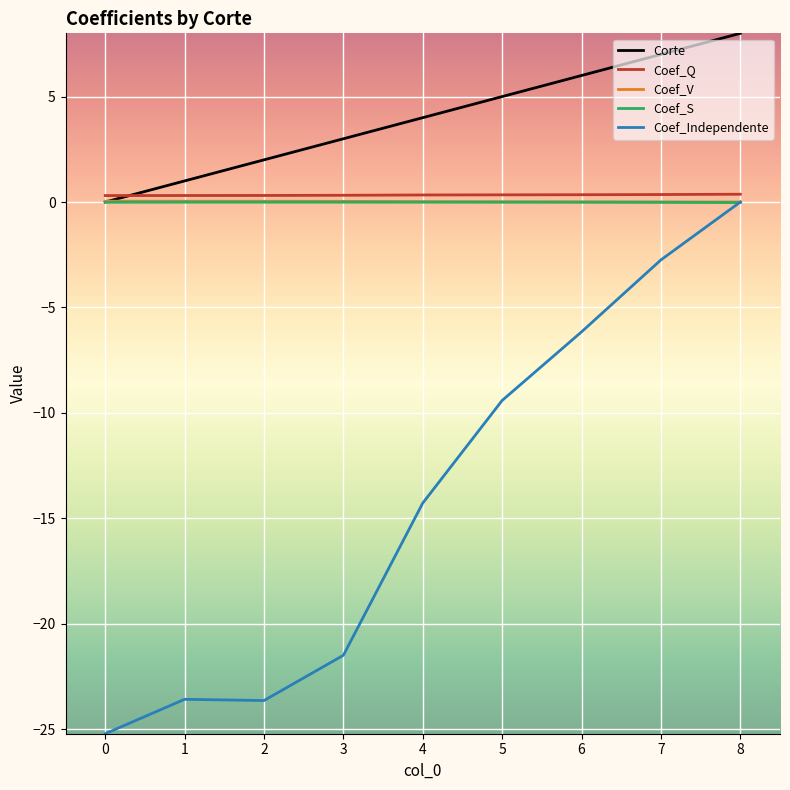

Is the value of Corte at 4 greater than the value of Coef_Q at 0?

Yes